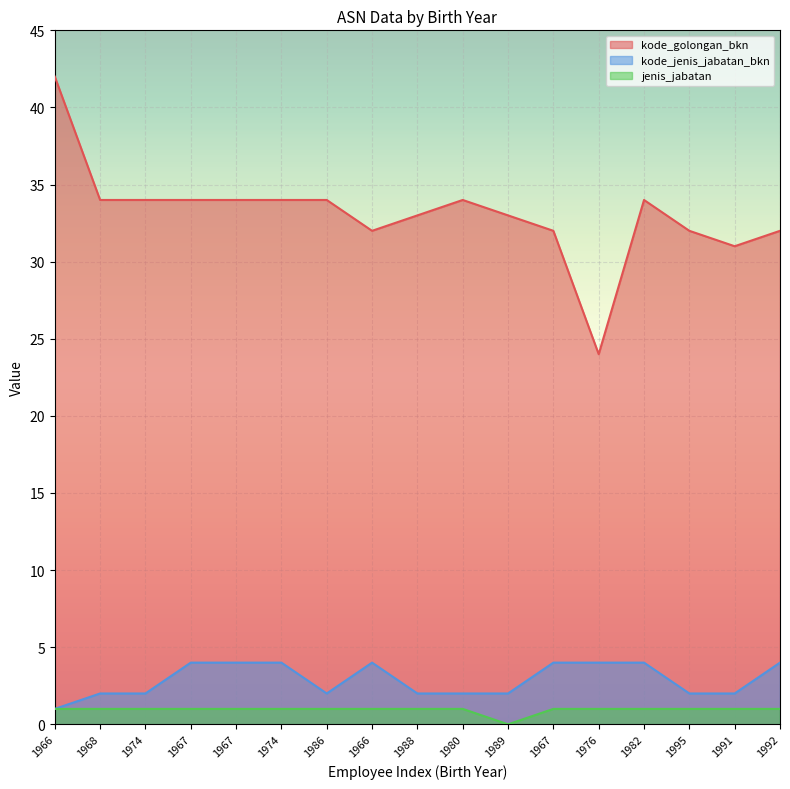

How many series are shown in this chart?

3